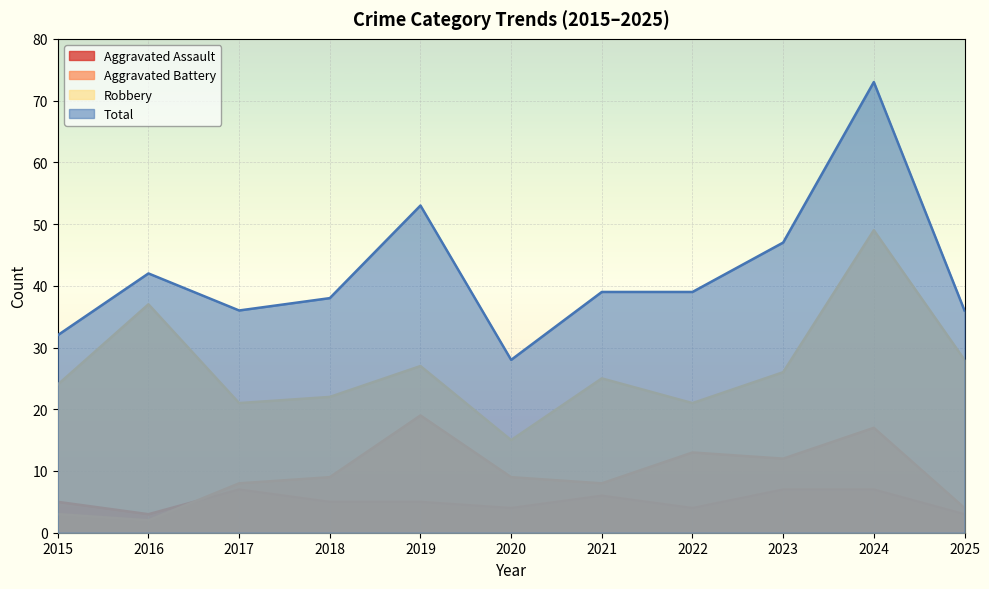

What is the minimum value for Total?

28